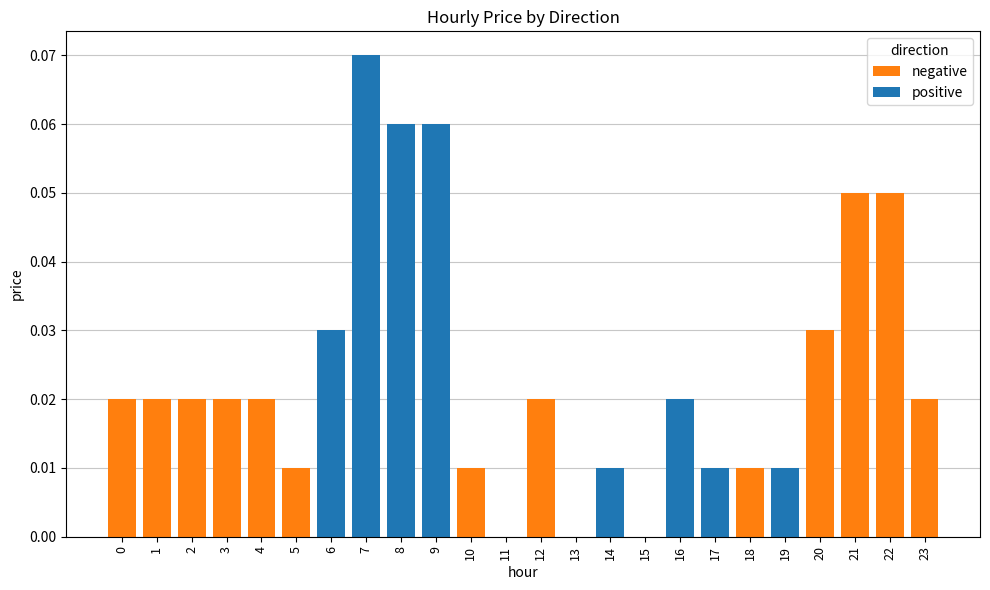

At which category is the sum across all series the highest?

7